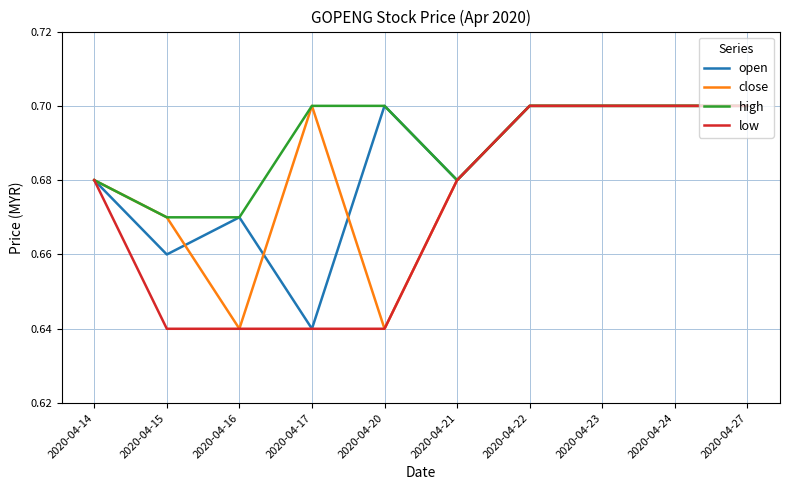

How many high values are between 0 and 1?

10